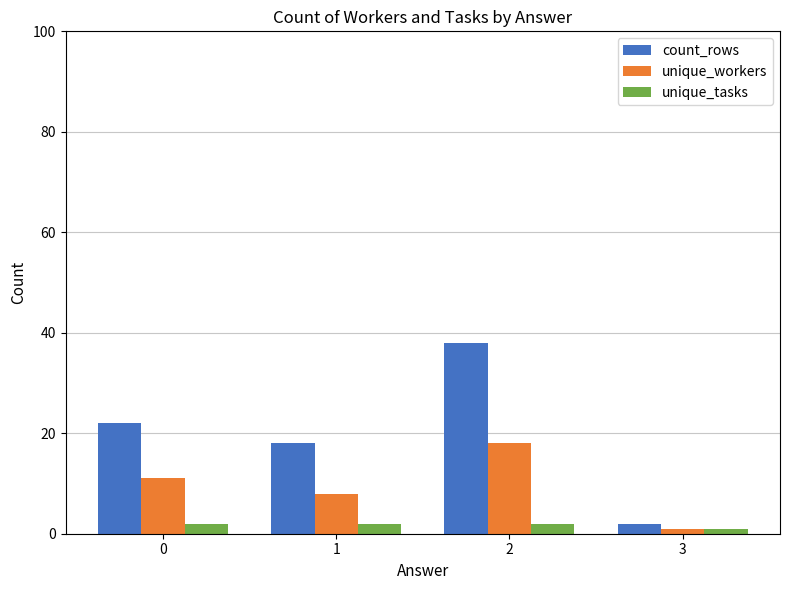

The unique_tasks series shows 1 at 3. True or false?

True